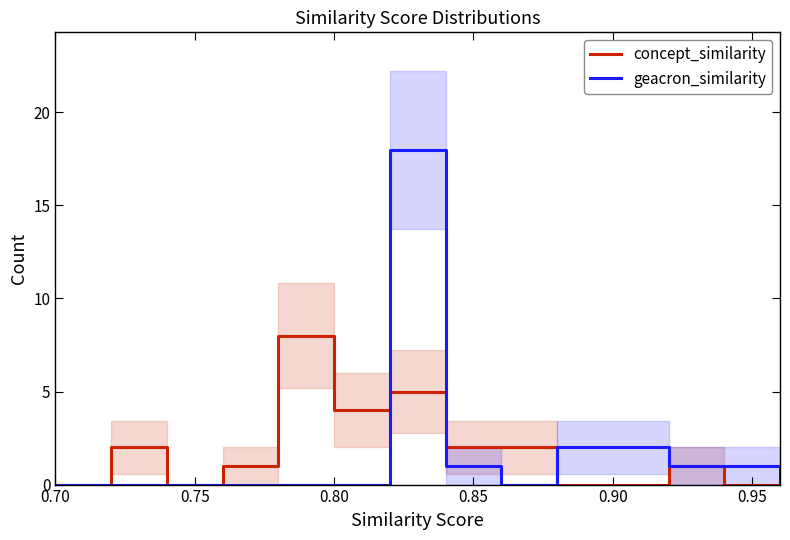

True or false: geacron_similarity and concept_similarity intersect in this chart.

True